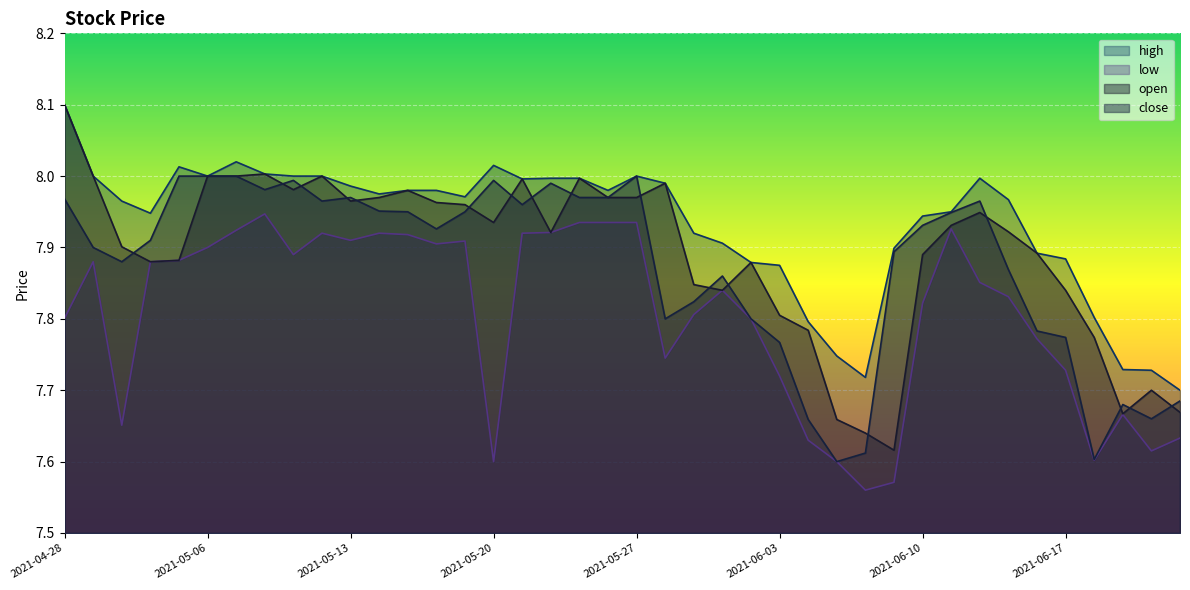

What is the difference between the highest and lowest values at 2021-06-08?

0.2